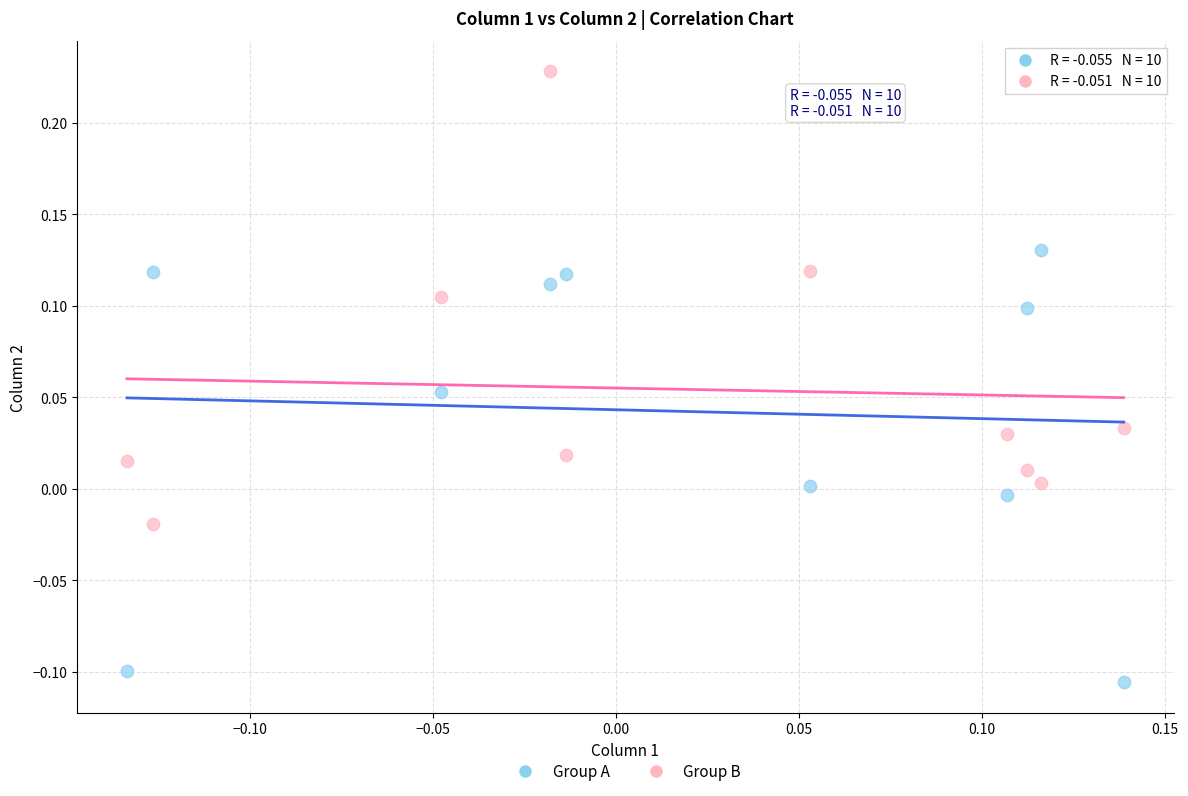

Which series reaches the minimum Y coordinate?

Group A